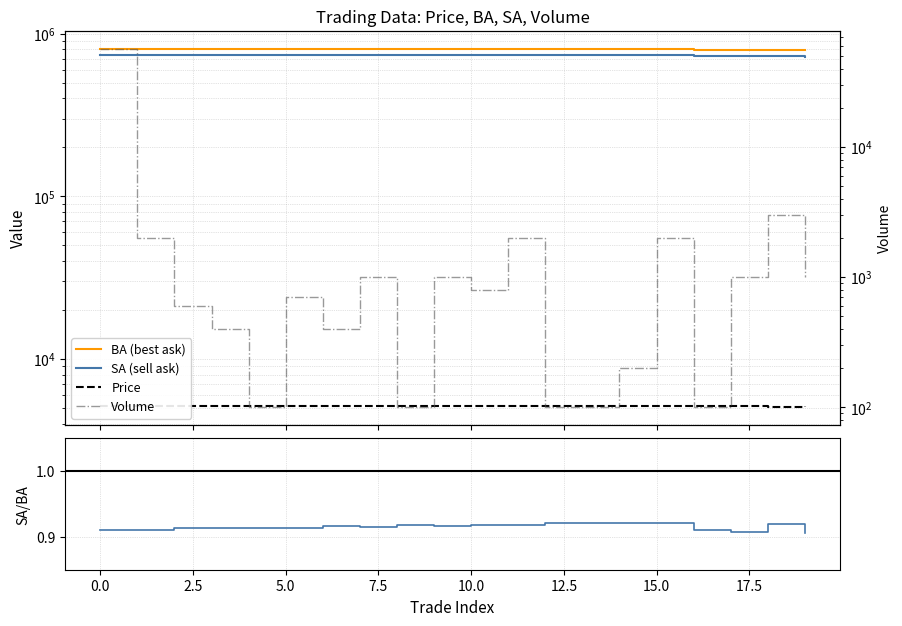

Rank the series at 16 from highest to lowest value.

BA (best ask), SA (sell ask), Price, Volume, SA/BA